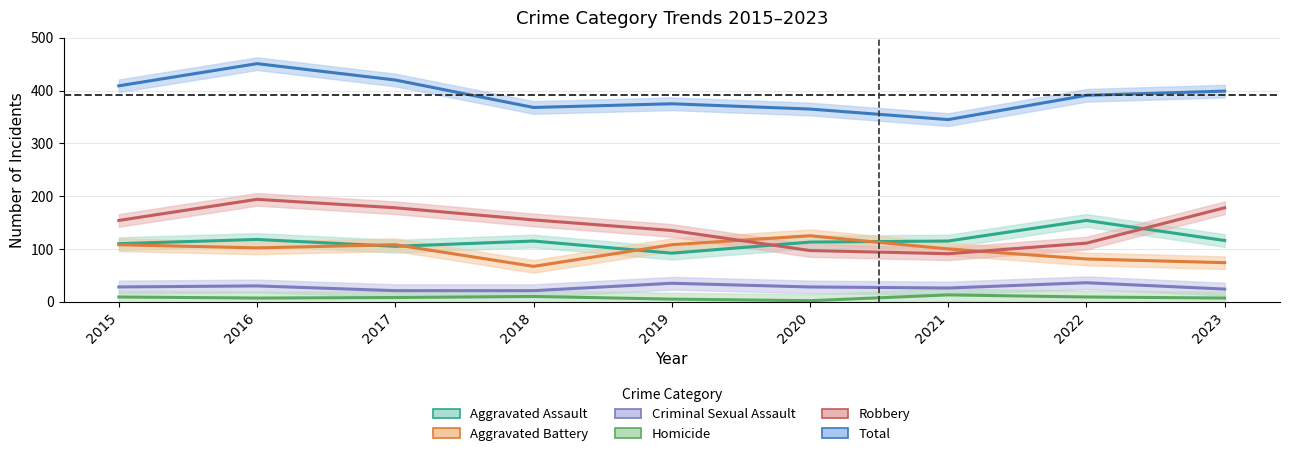

What is the sum of all Aggravated Assault values?

1038